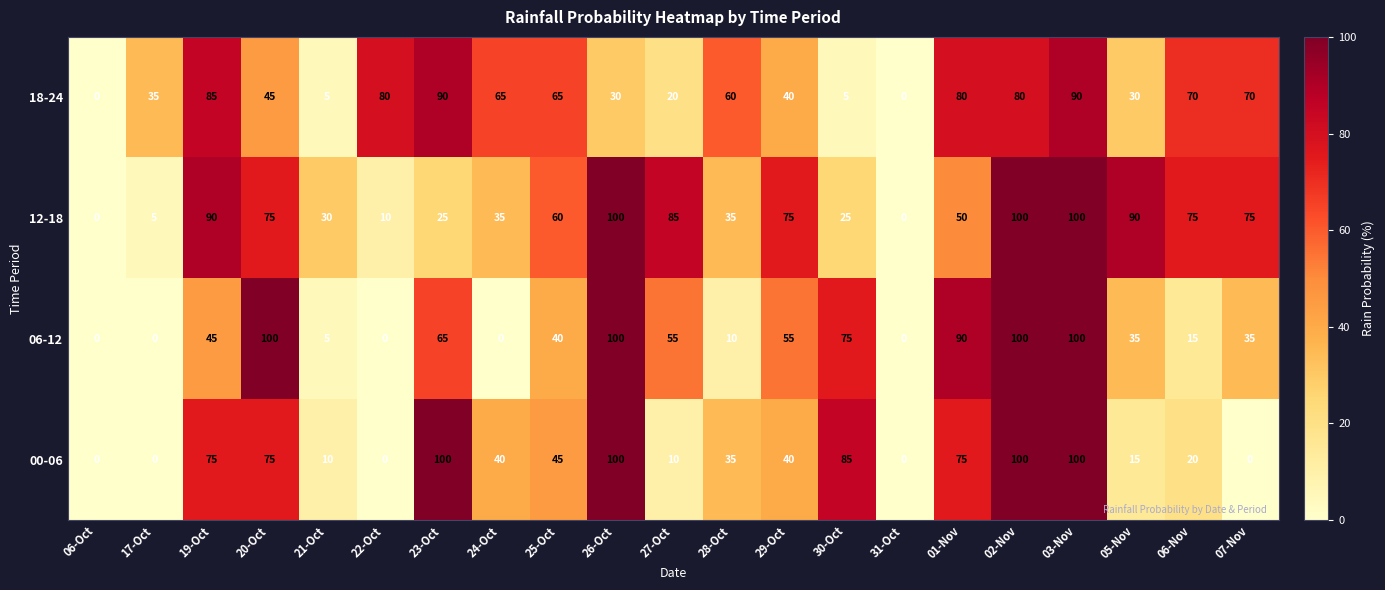

What is the approximate value of 00-06 at 19-Oct, to the nearest 5?

75